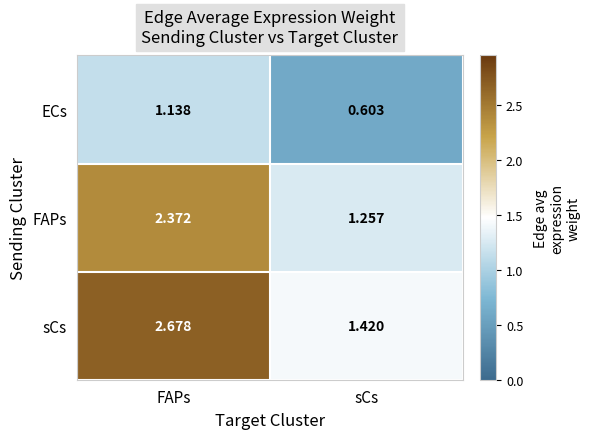

At how many categories does at least one series exceed 1?

2